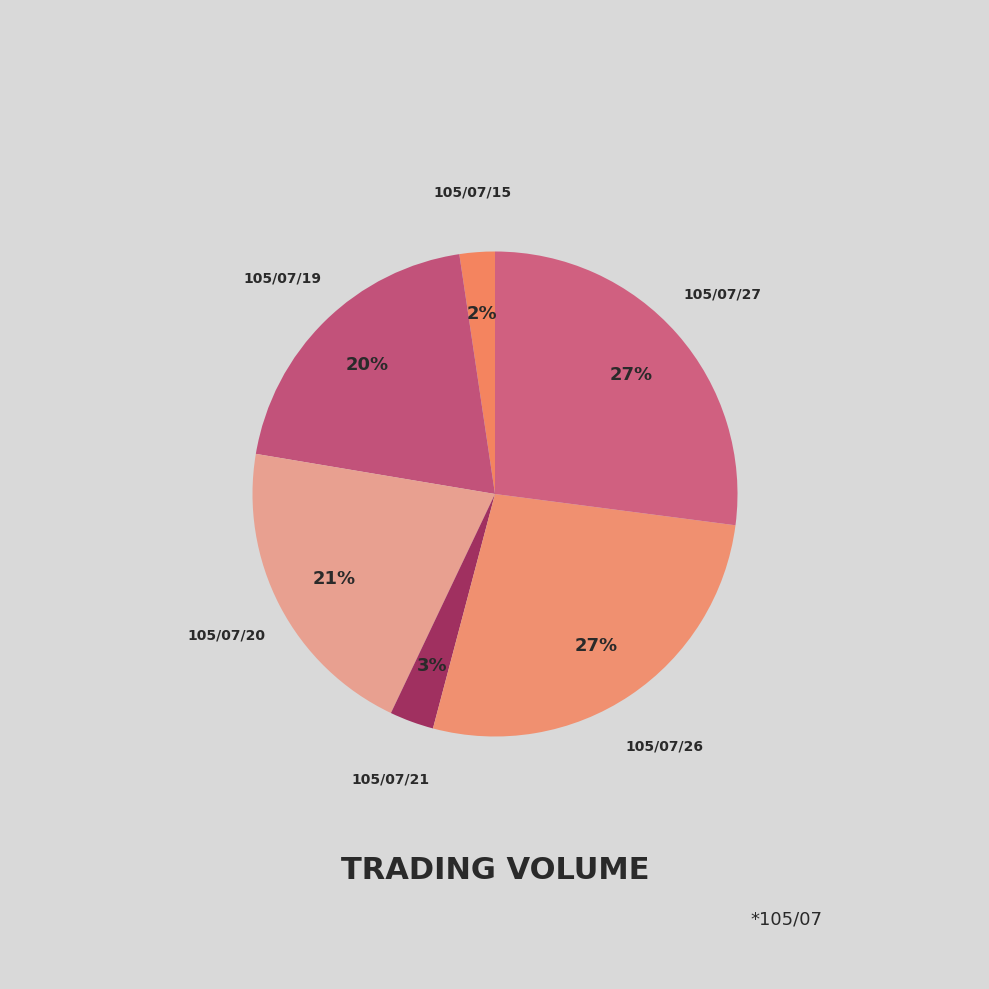

How many segments does this pie chart have?

6